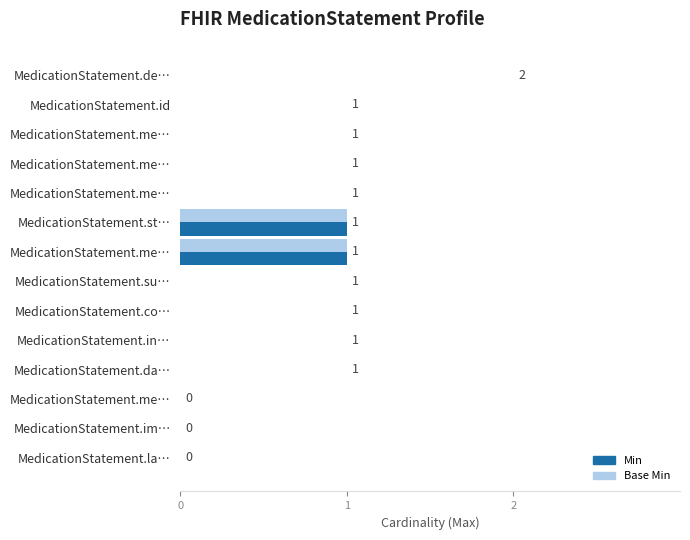

What are all the series names shown in the legend?

Min, Base Min